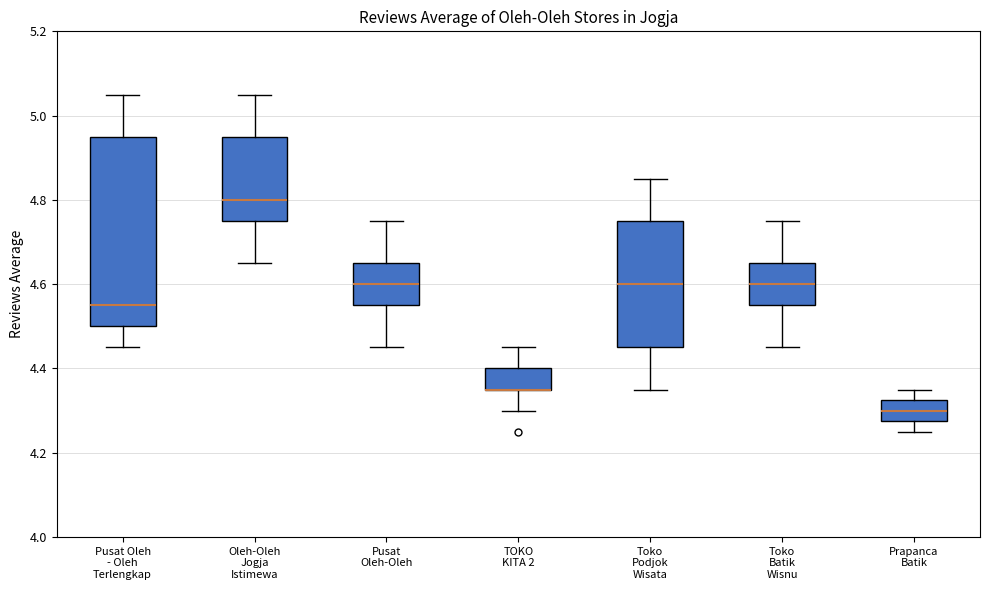

Where is the lower edge of the box for Oleh-Oleh Jogja Istimewa on the y-axis? The values are not printed on the chart, so give them approximately, as read against the axis.

4.76